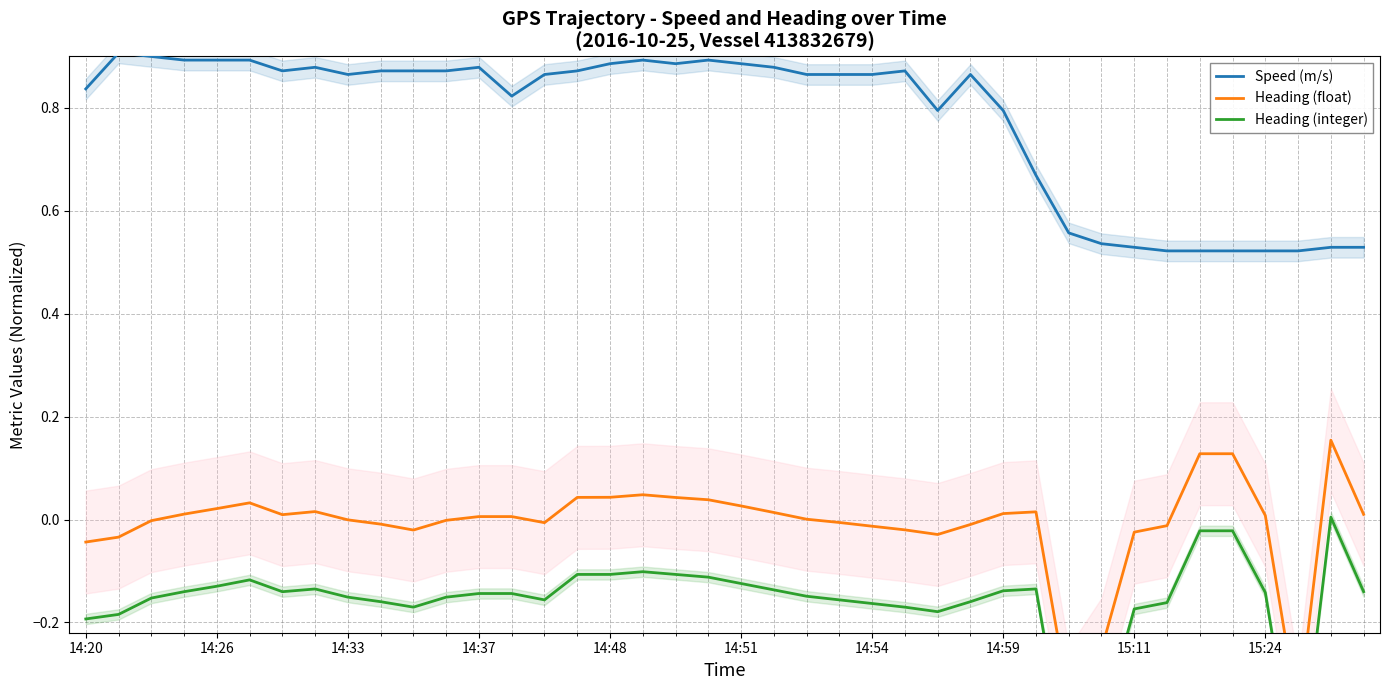

Count the number of categories in the chart.

40